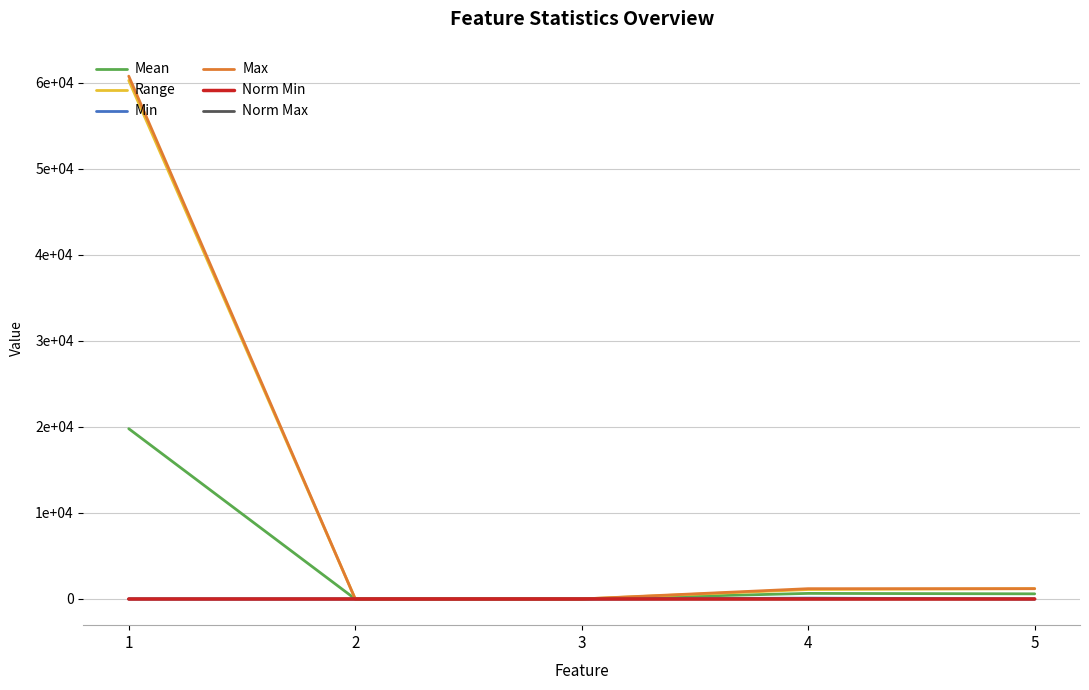

What is the greatest value displayed?

60760.0